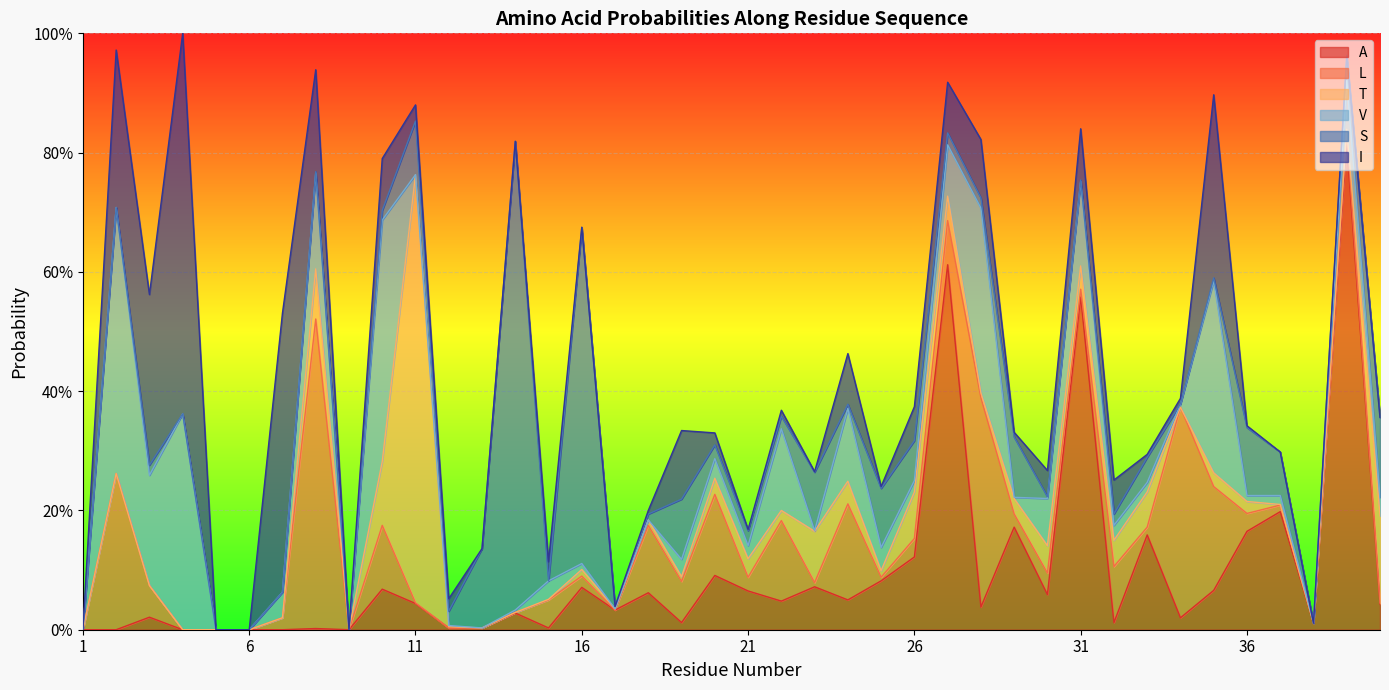

Which series ends up on top after the final intersection of L and V?

V